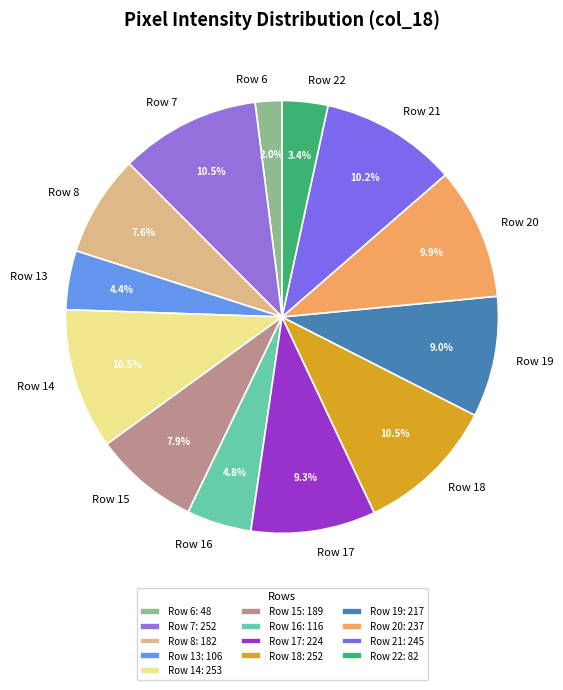

Between Row 15 and Row 22, which is larger?

Row 15